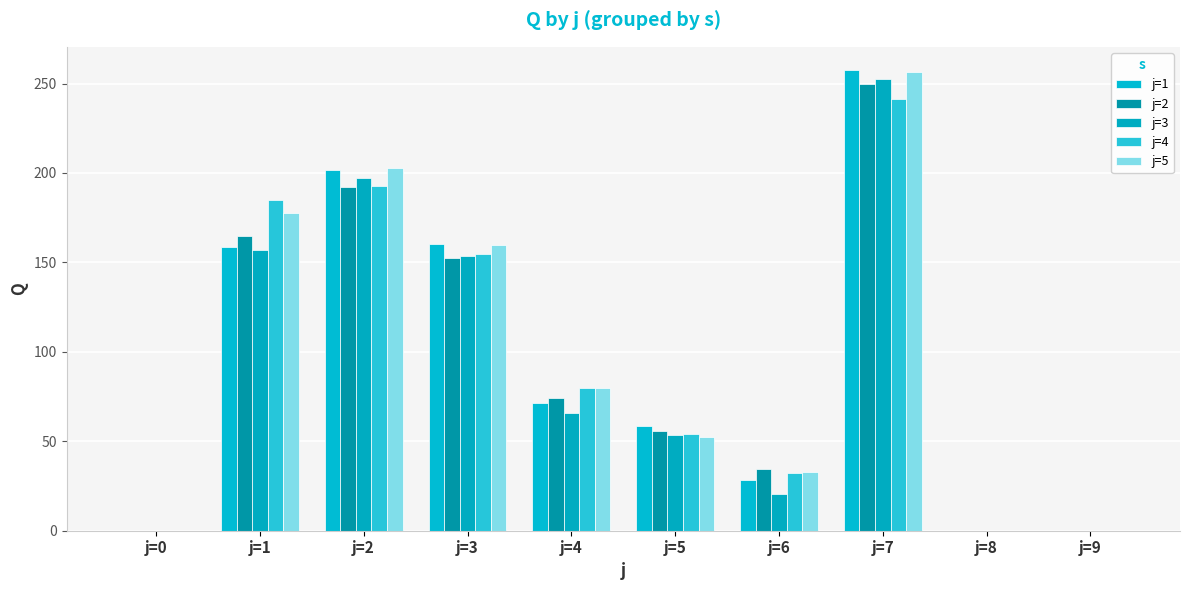

How many values in the j=5 series exceed 79?

5